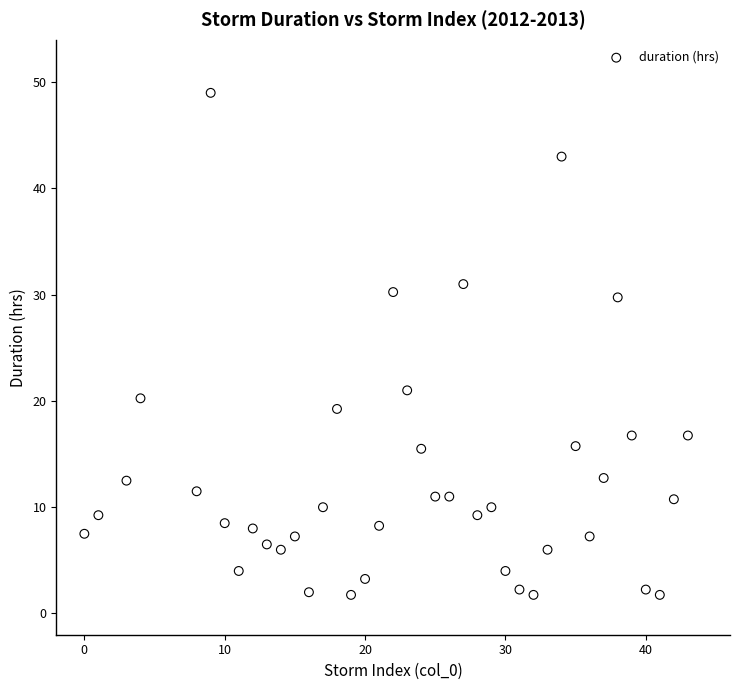

What Y value in the scatter plot is closest to 25?

21.0